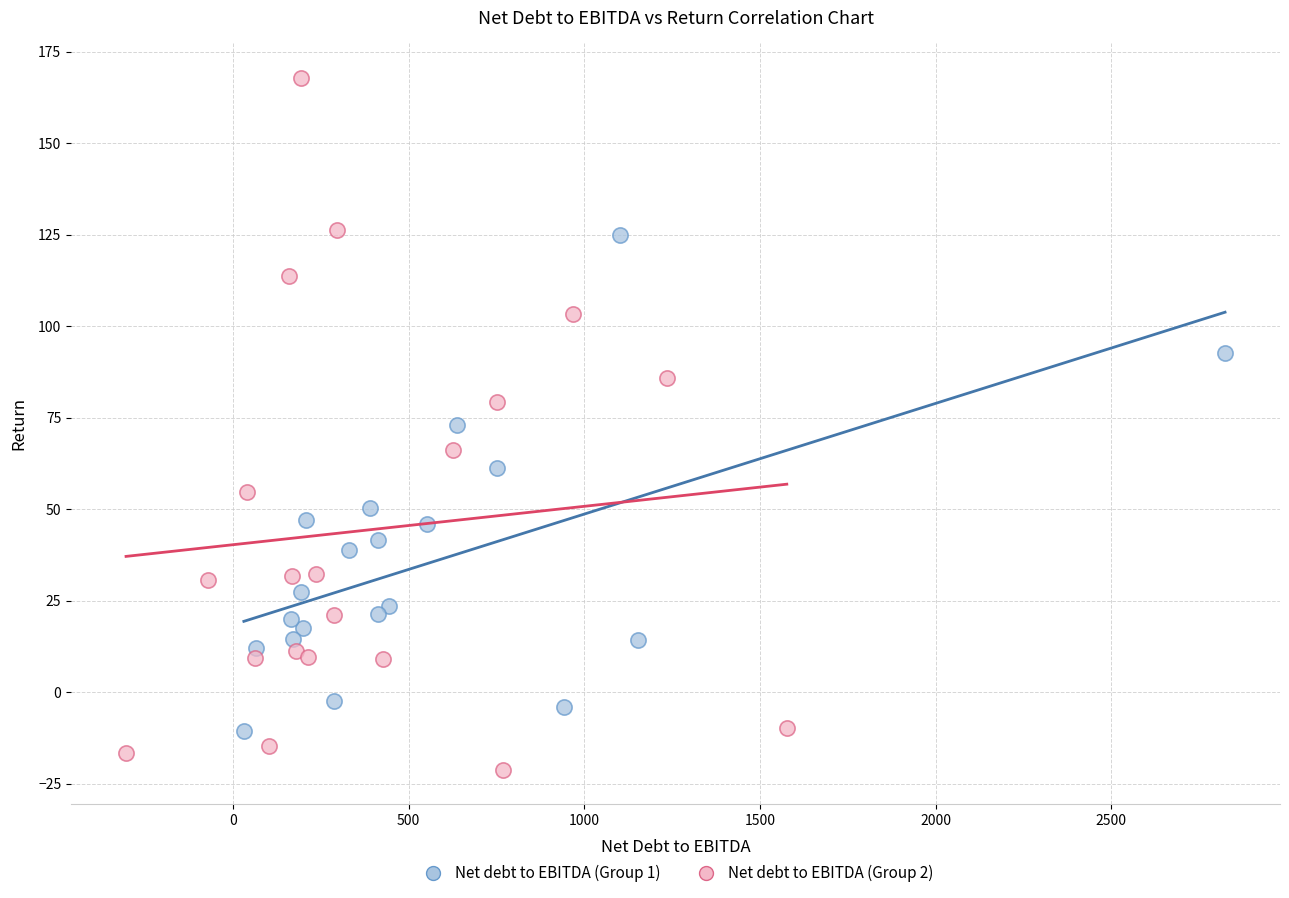

Which series has the widest spread of Y values?

Net debt to EBITDA (Group 2)